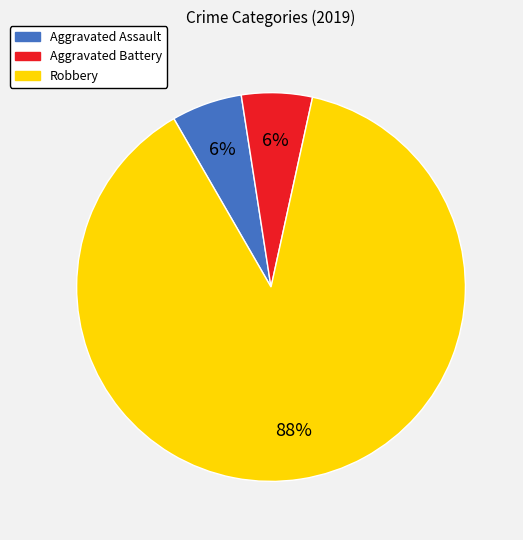

To the nearest percent, what is the average slice percentage?

33%